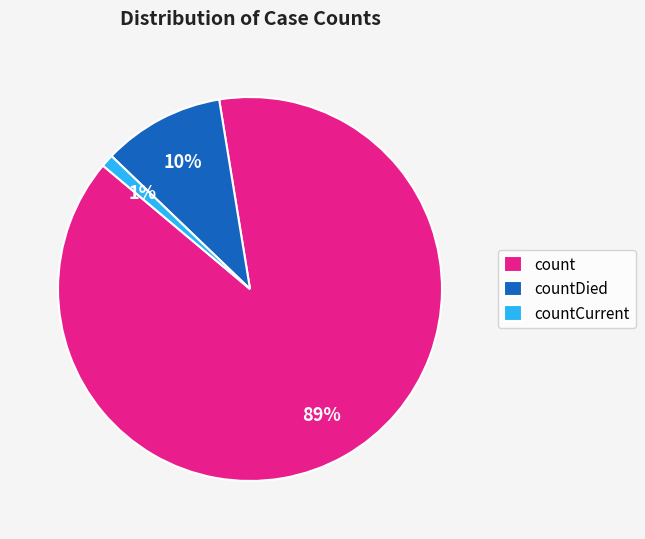

Is it true that countDied is 1% of the pie?

False